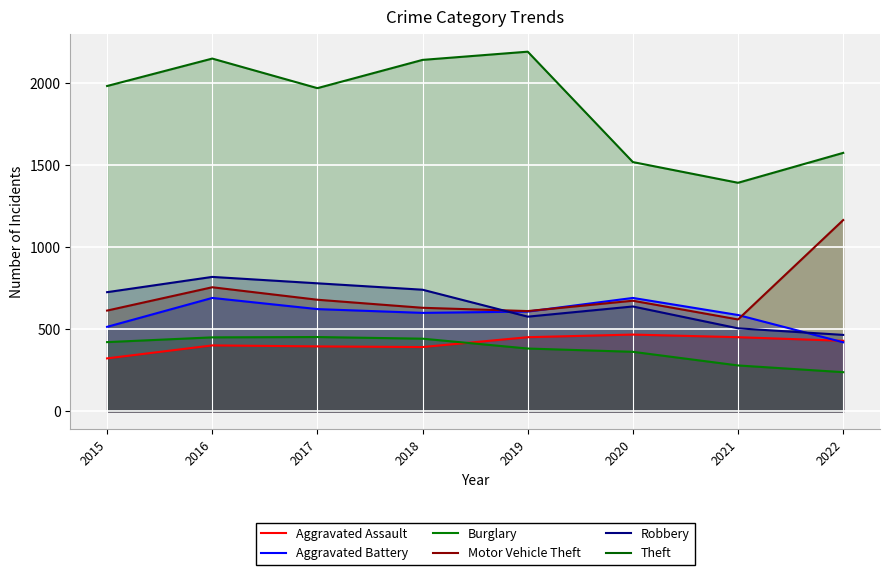

True or false: Burglary has more than 0 interior local peaks.

True